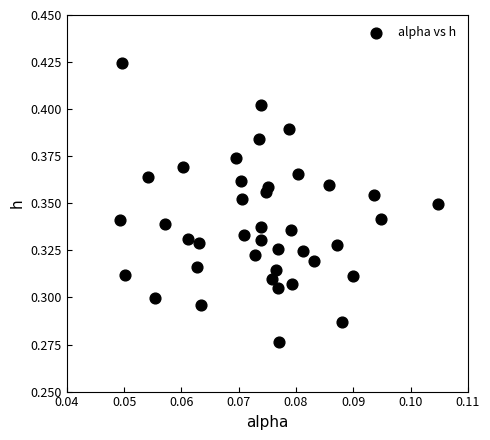

How many points are shown in the scatter plot?

40